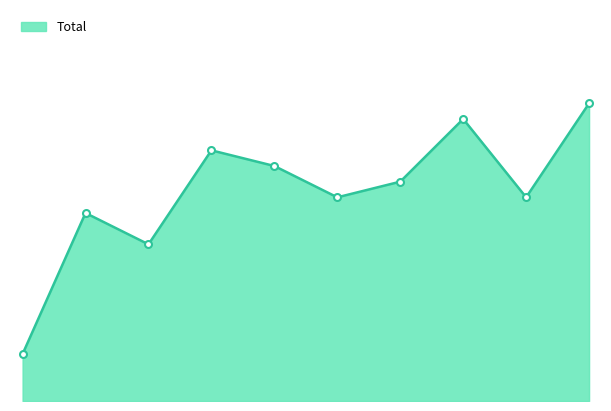

What is the value of the 9th point from the left?

13